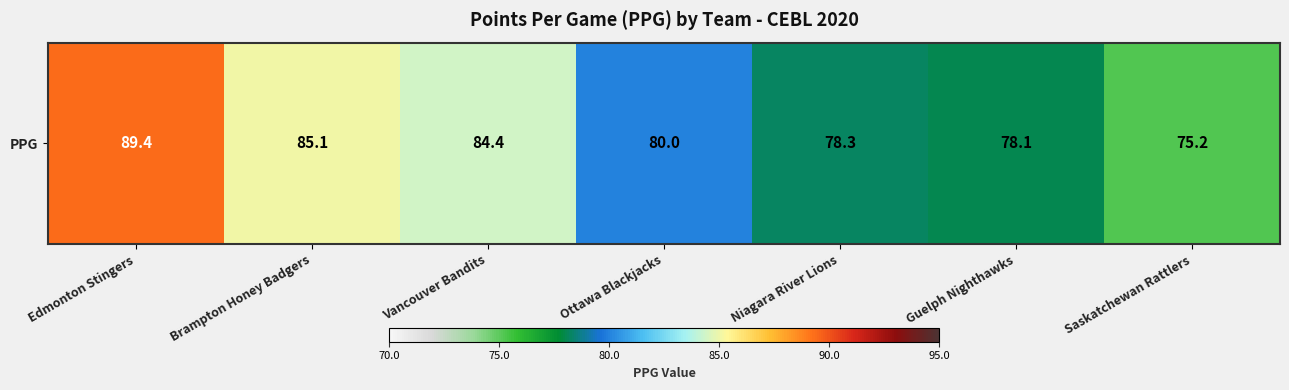

What is the change in value from Ottawa Blackjacks to Niagara River Lions?

-1.7